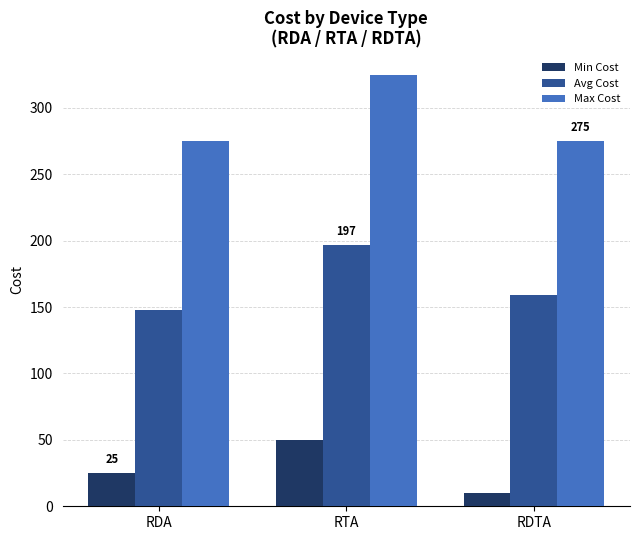

Reading left to right, what are all the values shown in this chart?

Min Cost: 25	50	10
Avg Cost: 148	197	159
Max Cost: 275	325	275